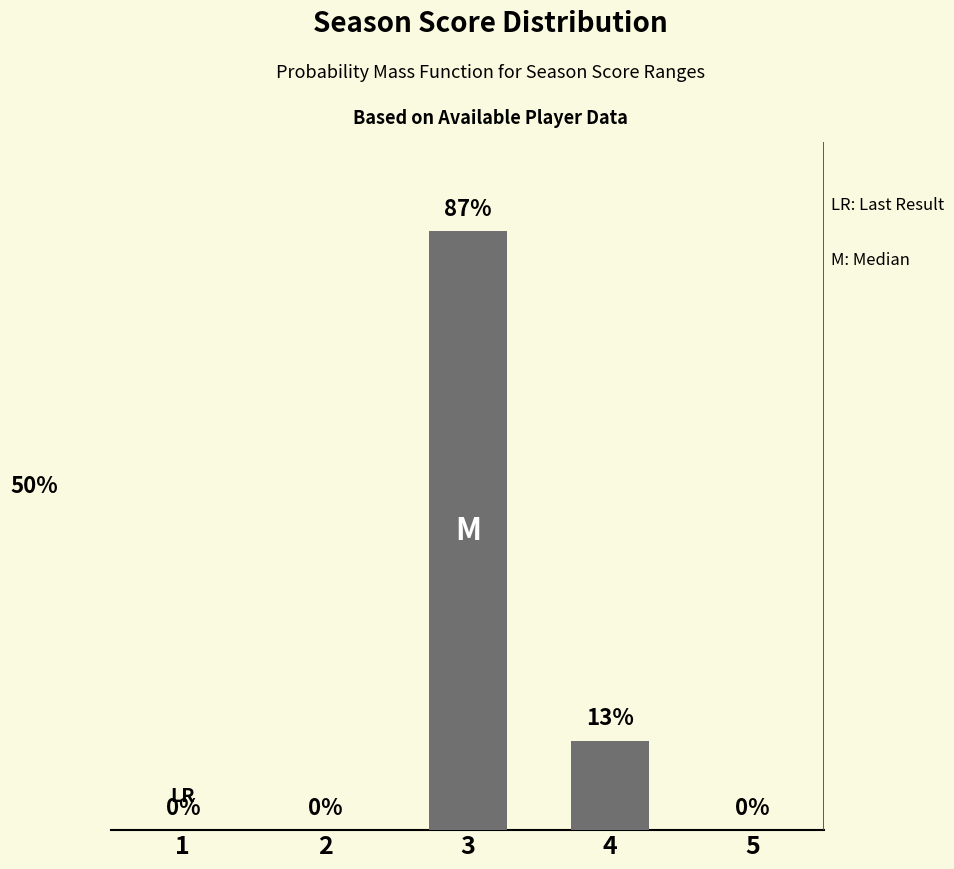

Between 3 and 1, which is larger?

3